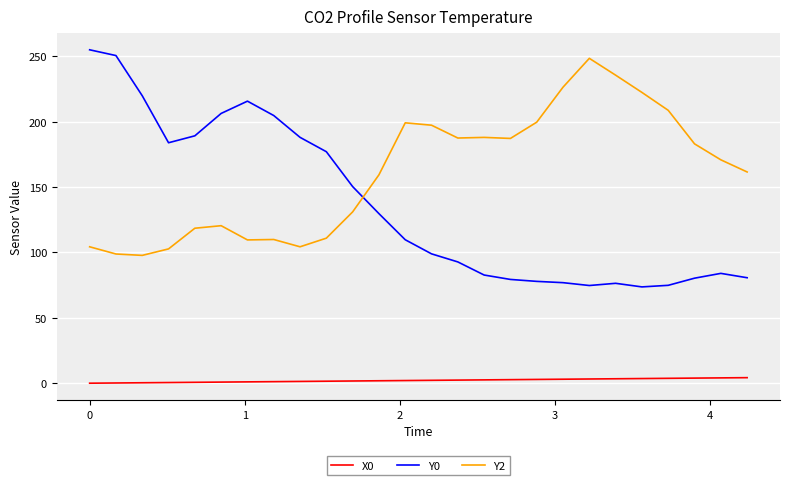

Which series has the largest range (max minus min)?

Y0